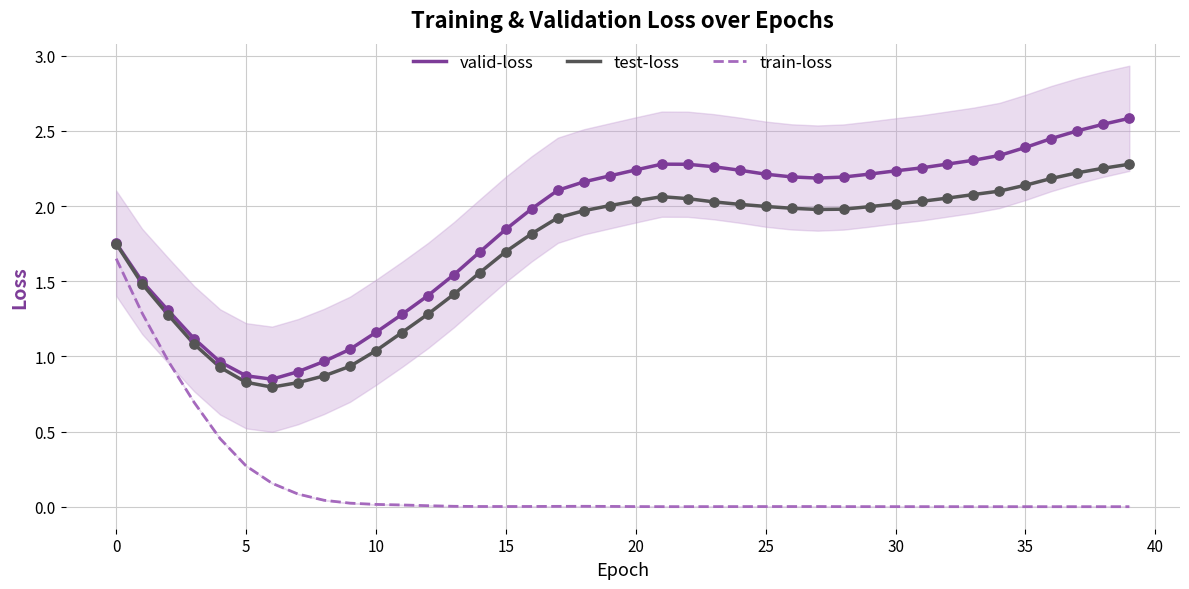

What are all the series names shown in the legend?

valid-loss, test-loss, train-loss